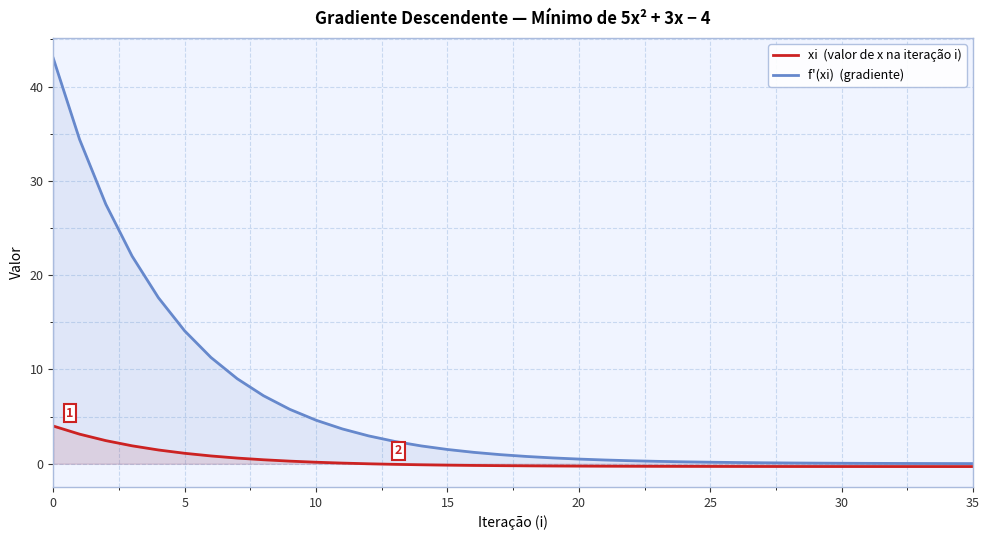

What are all the series names shown in the legend?

xi  (valor de x na iteração i), f'(xi)  (gradiente)